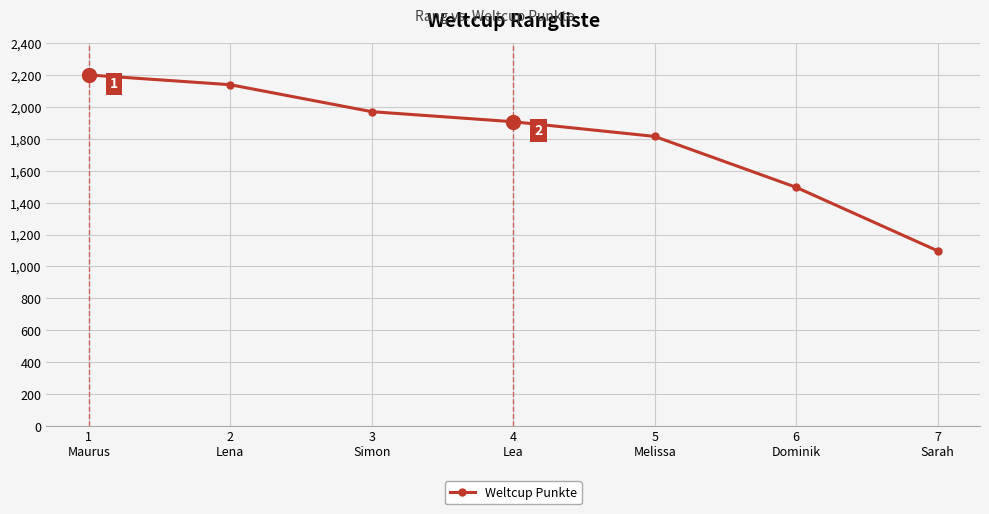

What is the difference between the values at 4
Lea and 7
Sarah?

809